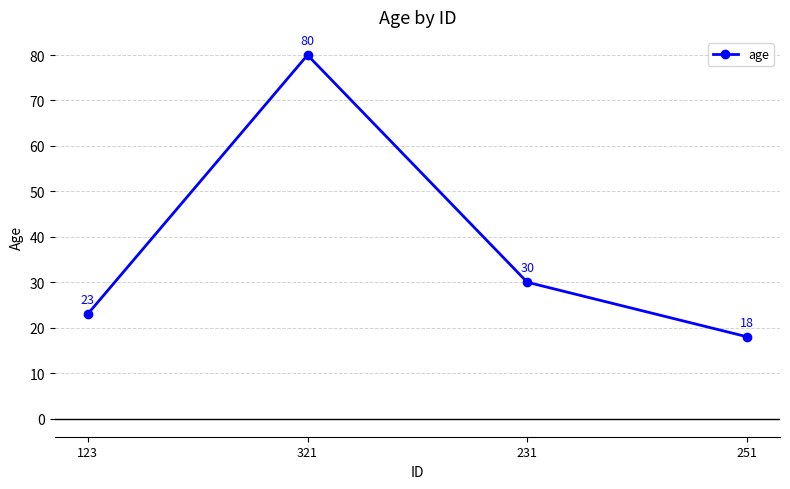

Rank the categories by value from lowest to highest.

251, 123, 231, 321